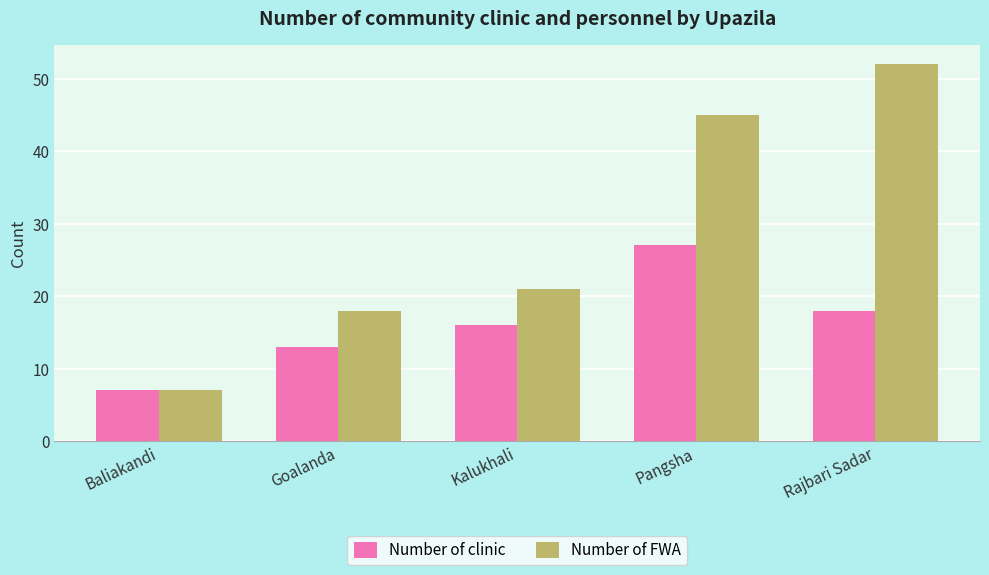

Does the chart contain stacked bars?

No